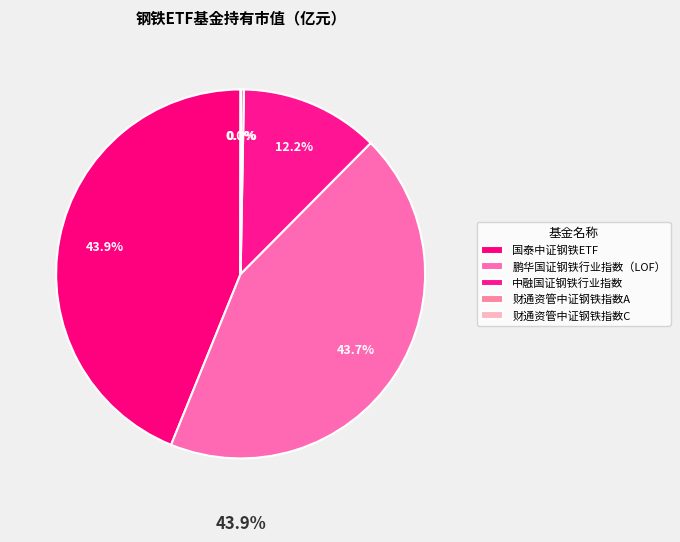

Count the number of slices in the pie.

5